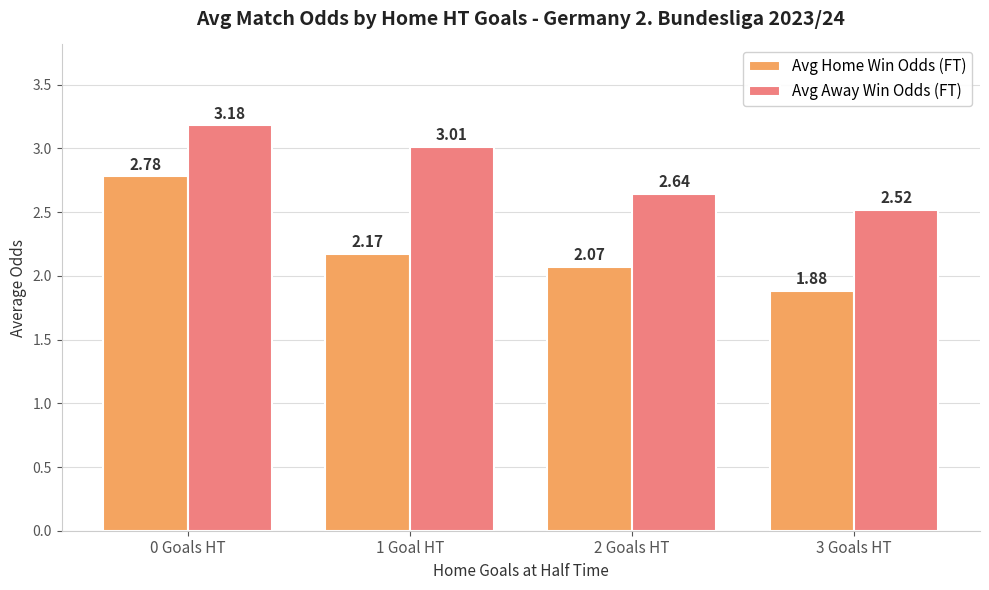

What is the label of the 2nd bar from the left?

1 Goal HT